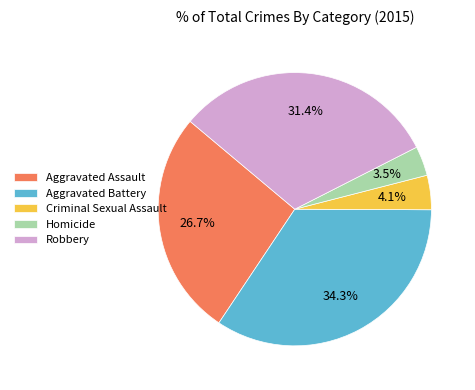

To the nearest percent, what is the average slice percentage?

20%